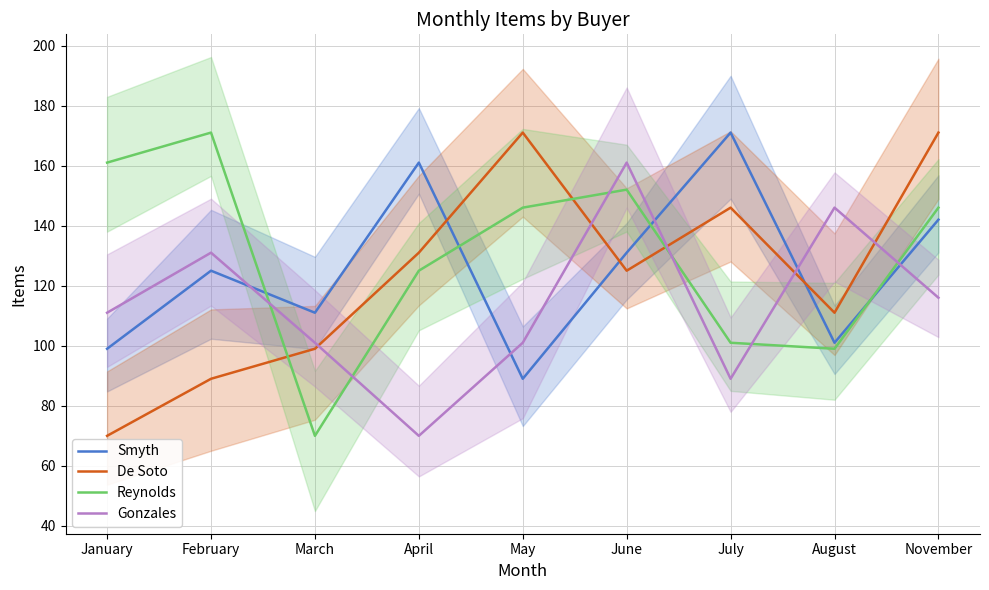

At how many categories does at least one series exceed 135?

8